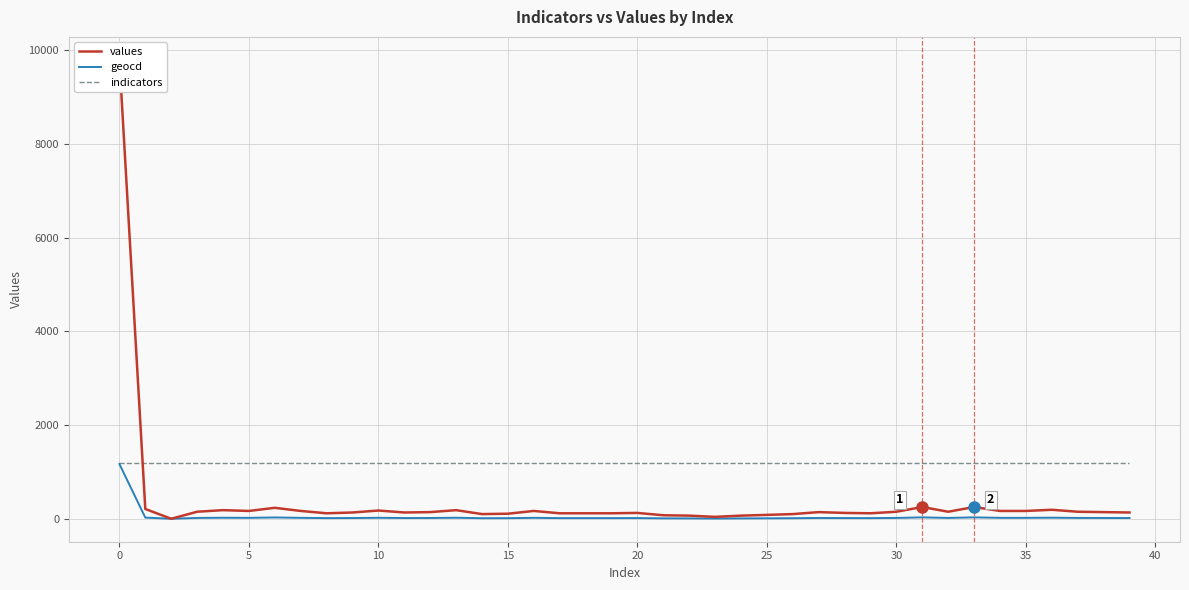

What is the label of the 15th point from the left?

14